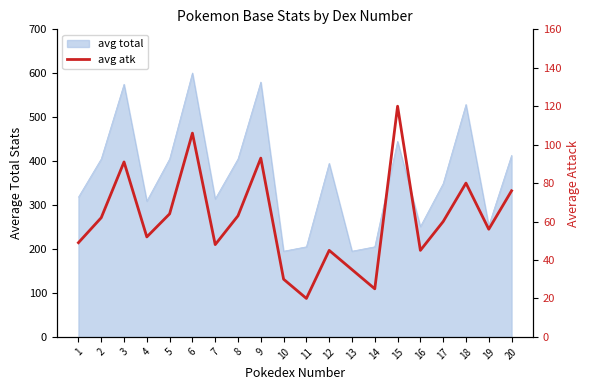

Does the chart have visible grid lines?

No